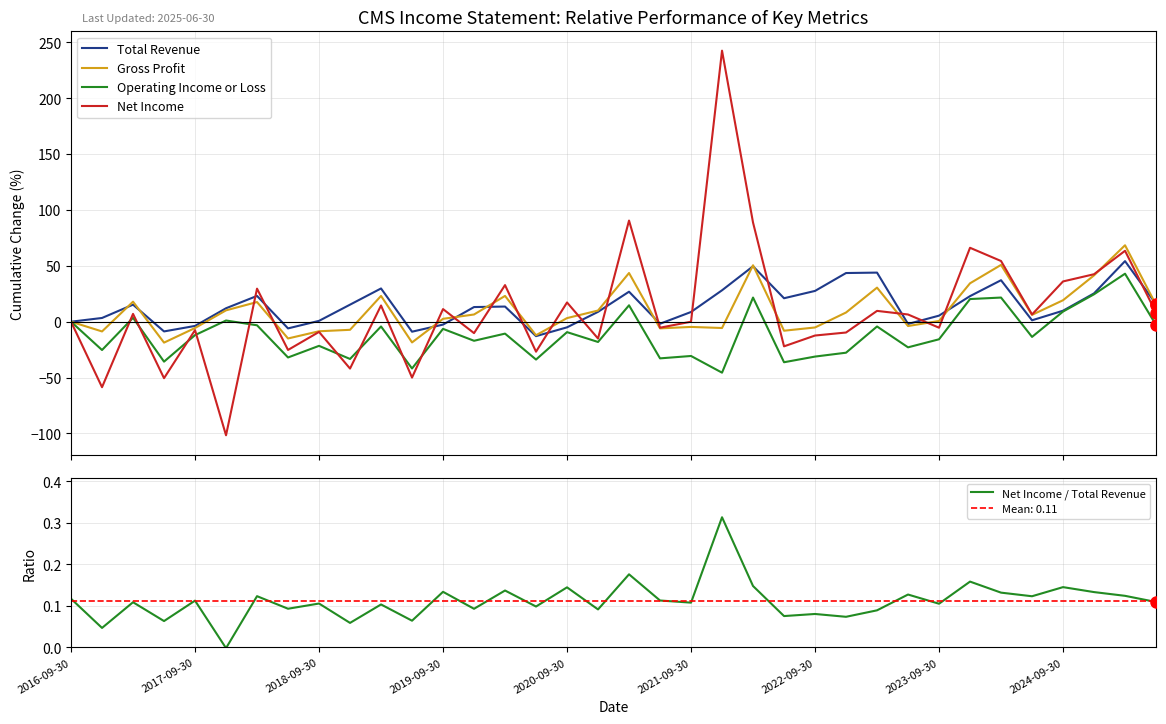

Rank the series at 15 from lowest to highest value.

Operating Income or Loss, Net Income, Total Revenue, Gross Profit, Net Income / Total Revenue